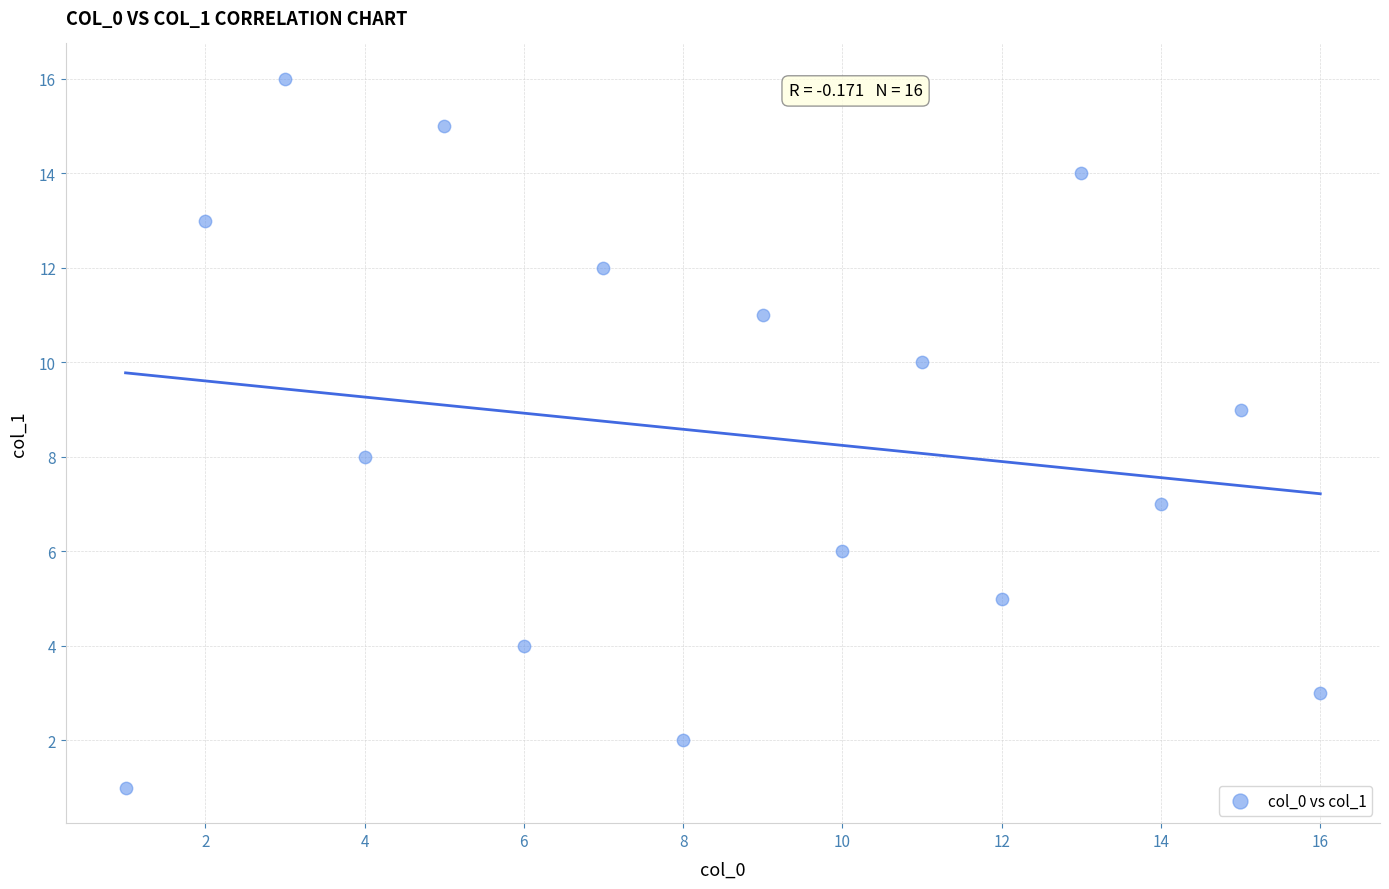

What is the range of Y values (max minus min)?

15